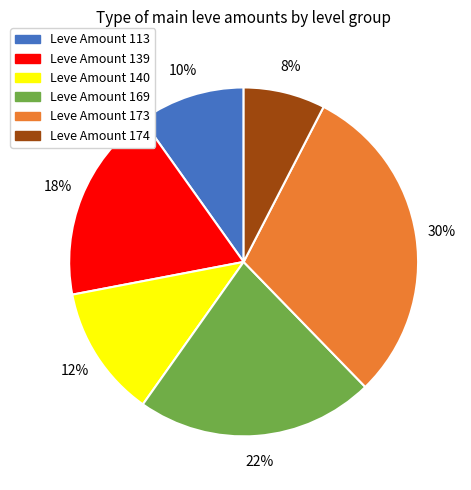

To the nearest percent, what is the average slice percentage?

17%